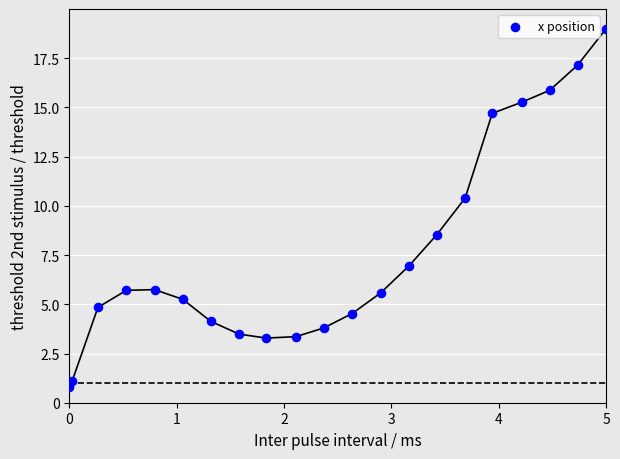

What is the range of X values (max minus min)?

5.0